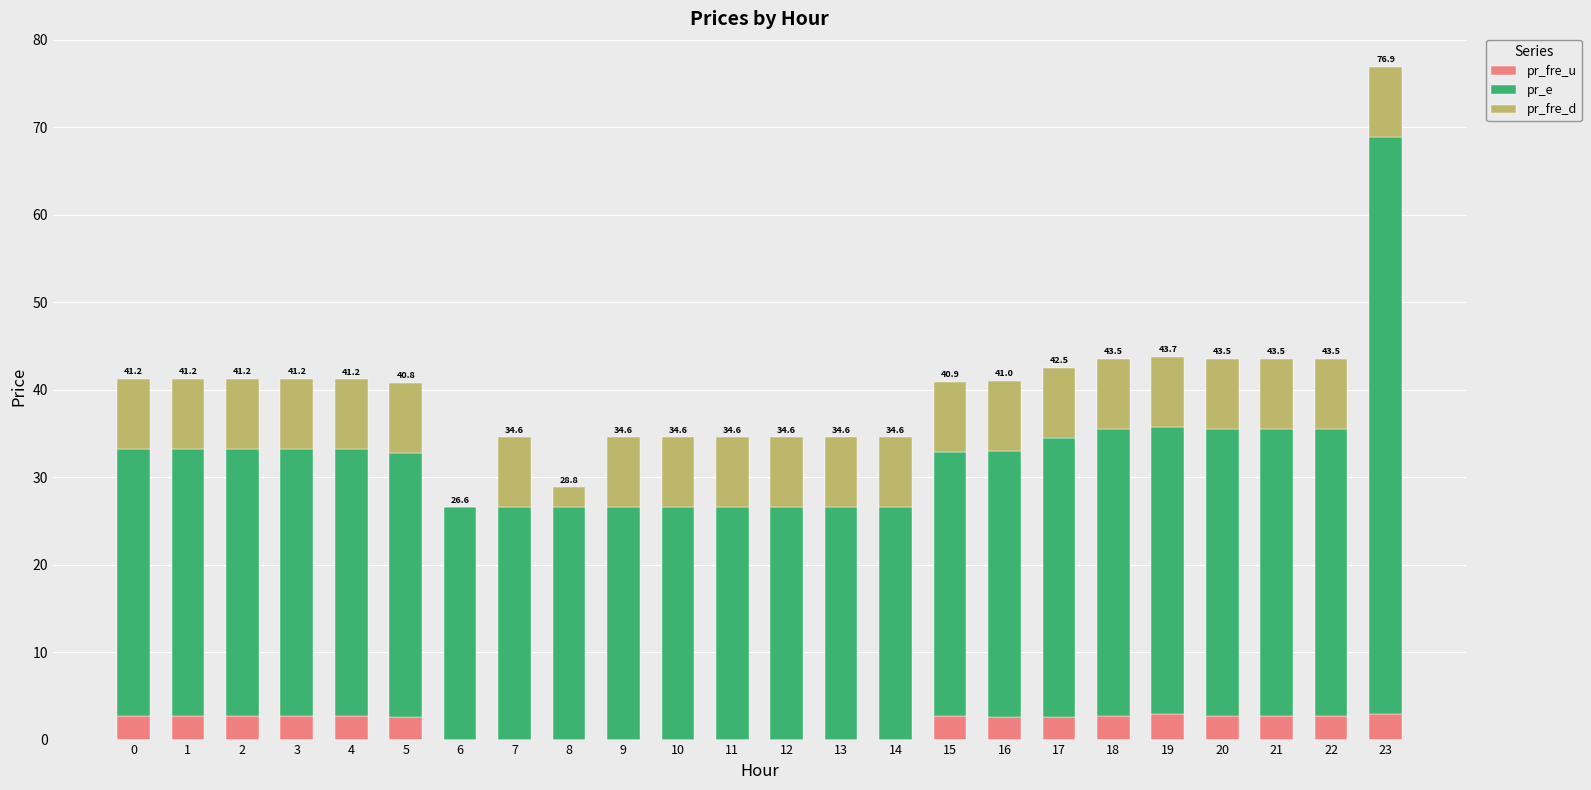

The pr_fre_u series shows 2.7 at 0. True or false?

True